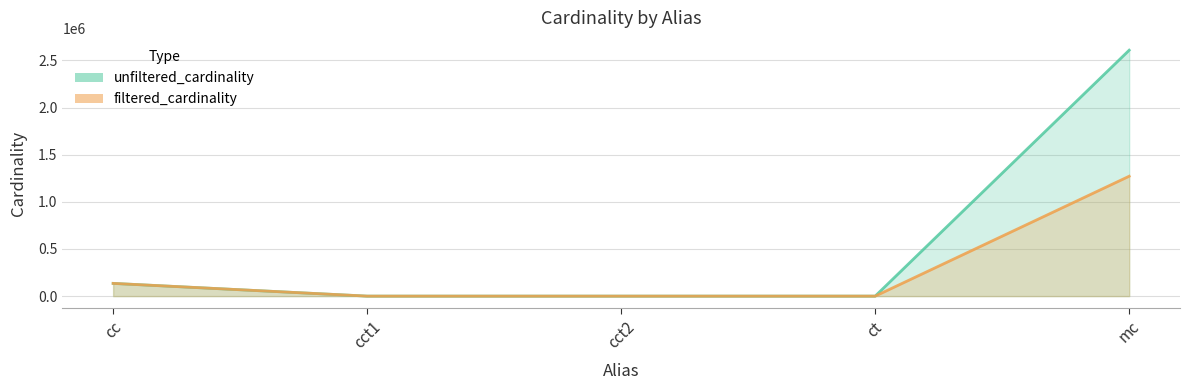

True or false: unfiltered_cardinality and filtered_cardinality cross at least once.

False